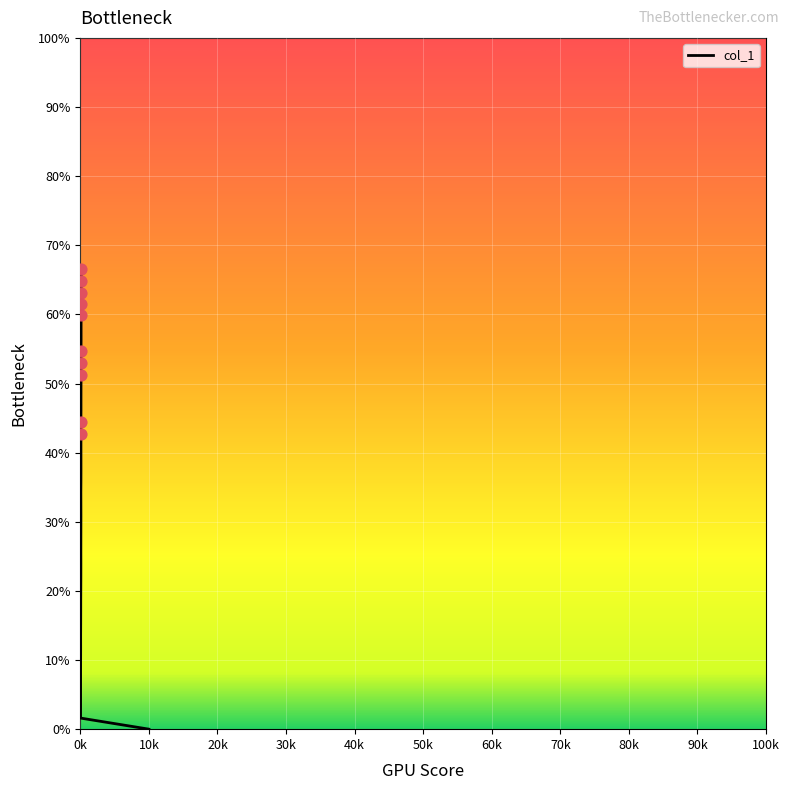

What is the ratio of the value at 45 to the value at 93?

0.3